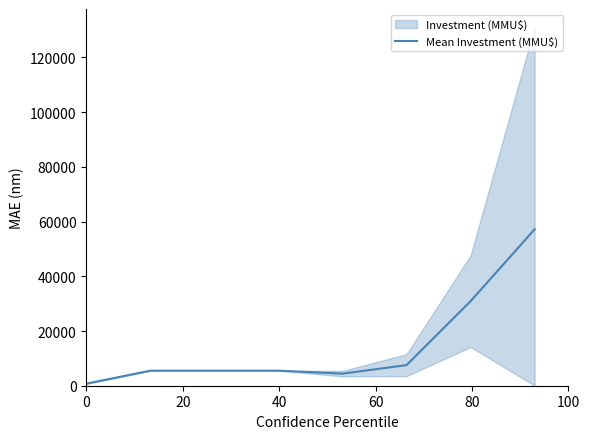

Count the number of values greater than 5500.

3